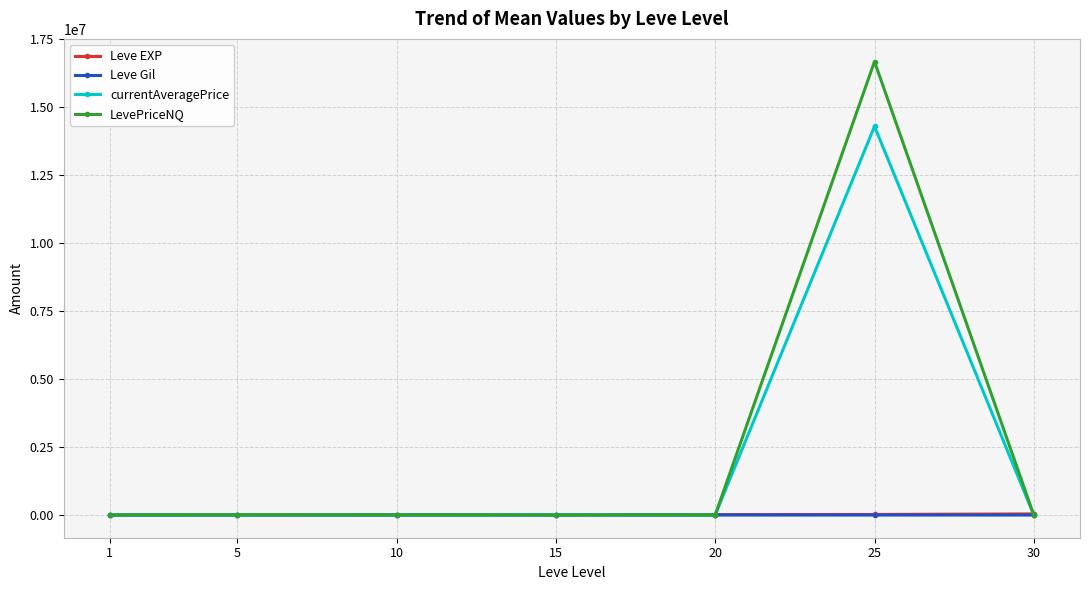

What is the value of the LevePriceNQ point at the 6th from the left?

16666930.0